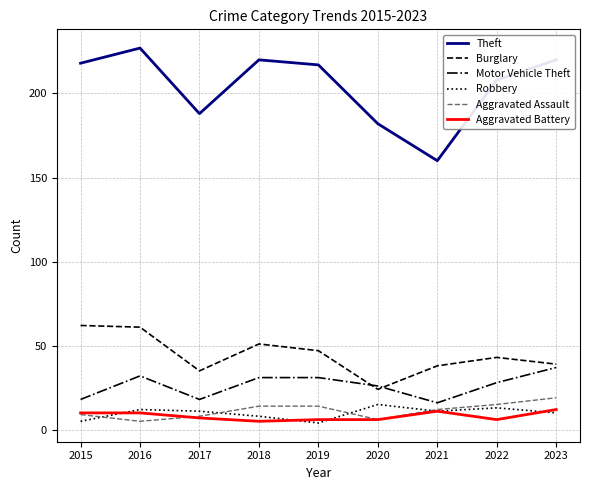

Reading right to left, transcribe all the data shown in this chart.

Theft: 2023=220	2022=208	2021=160	2020=182	2019=217	2018=220	2017=188	2016=227	2015=218
Burglary: 2023=39	2022=43	2021=38	2020=24	2019=47	2018=51	2017=35	2016=61	2015=62
Motor Vehicle Theft: 2023=37	2022=28	2021=16	2020=26	2019=31	2018=31	2017=18	2016=32	2015=18
Robbery: 2023=10	2022=13	2021=11	2020=15	2019=4	2018=8	2017=11	2016=12	2015=5
Aggravated Assault: 2023=19	2022=15	2021=12	2020=6	2019=14	2018=14	2017=8	2016=5	2015=9
Aggravated Battery: 2023=12	2022=6	2021=11	2020=6	2019=6	2018=5	2017=7	2016=10	2015=10